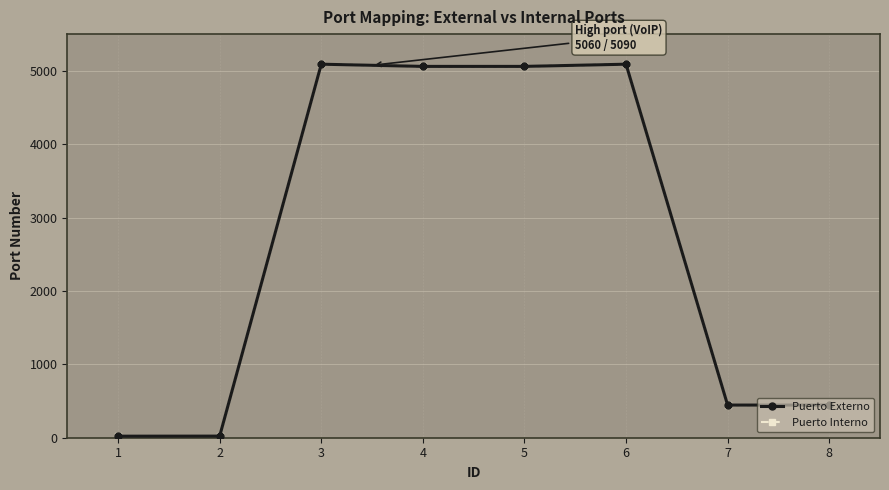

Is this an area chart (filled region under the line)?

No